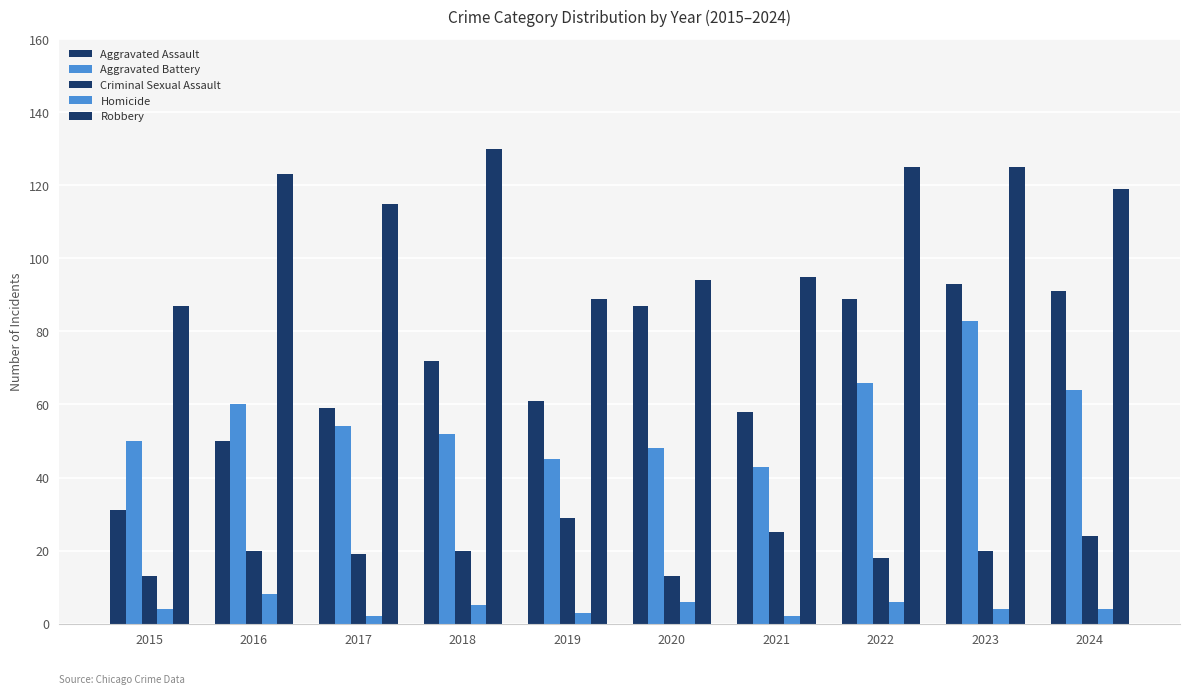

What is the smallest value displayed?

2